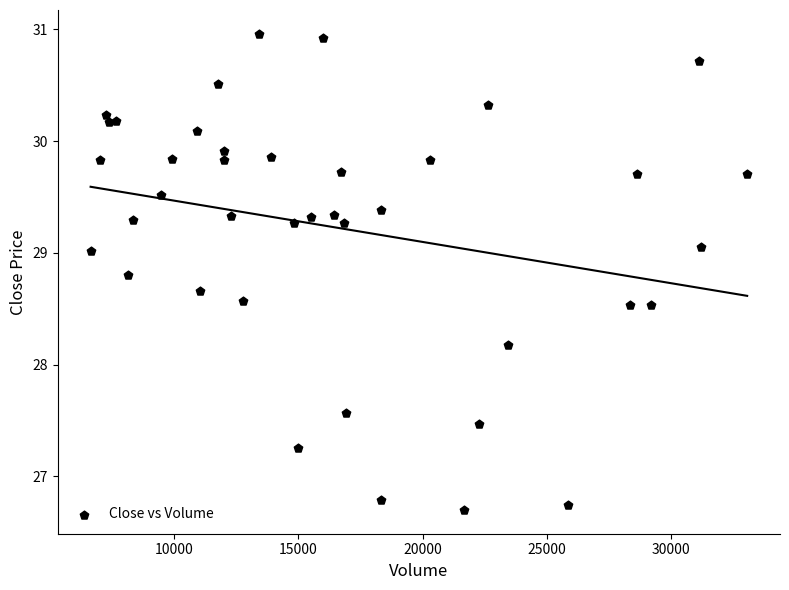

What Y value in the scatter plot is closest to 28?

28.2